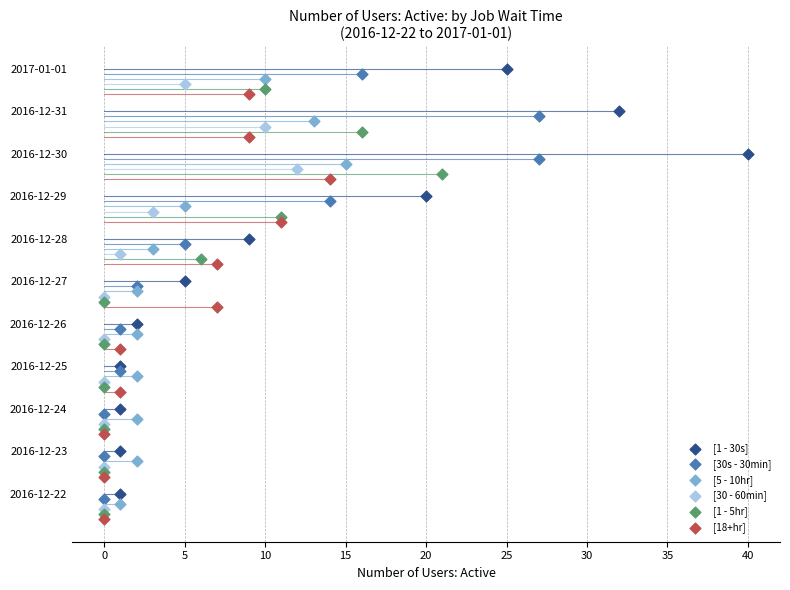

Which series reaches the maximum Y coordinate?

[1 - 30s]